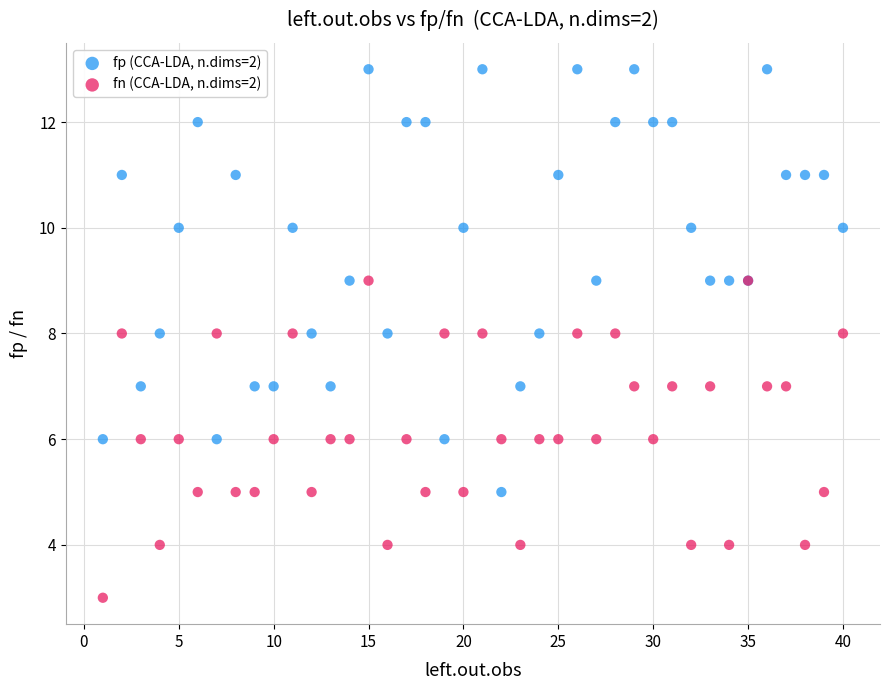

Which series contains the lowest Y value?

fn (CCA-LDA, n.dims=2)